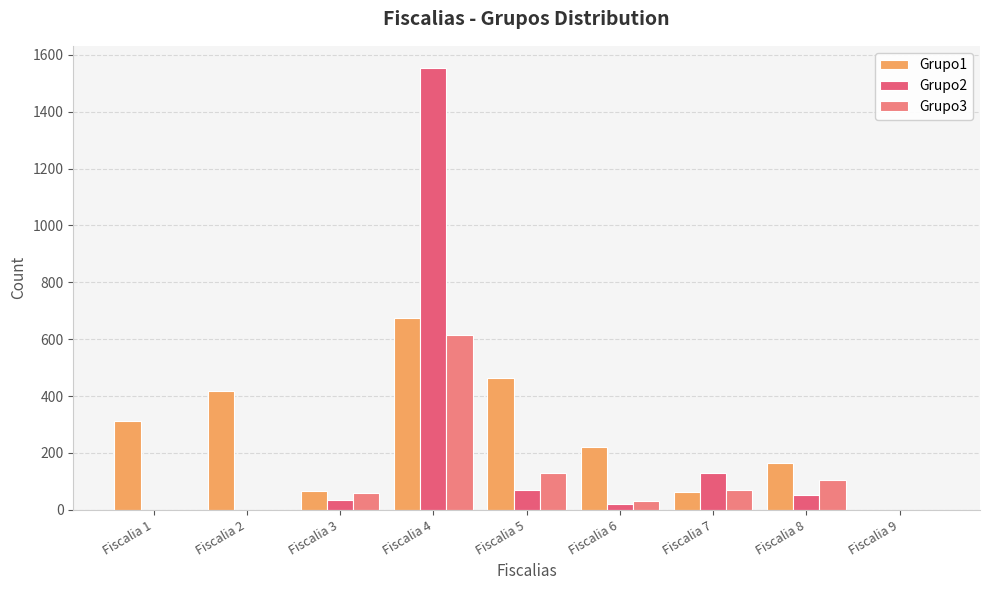

What is the average value of the Grupo3 series?

112